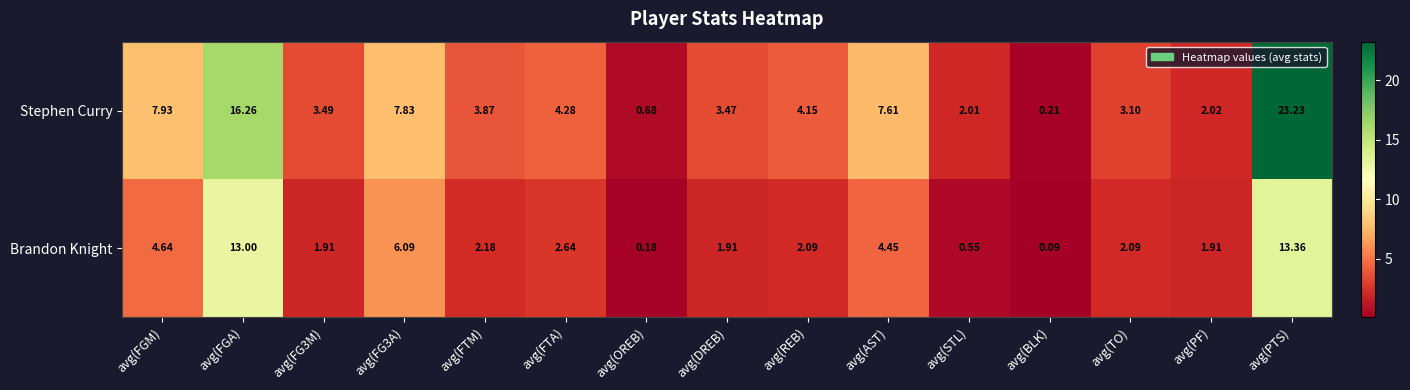

Which category has the highest value across all series?

avg(PTS)